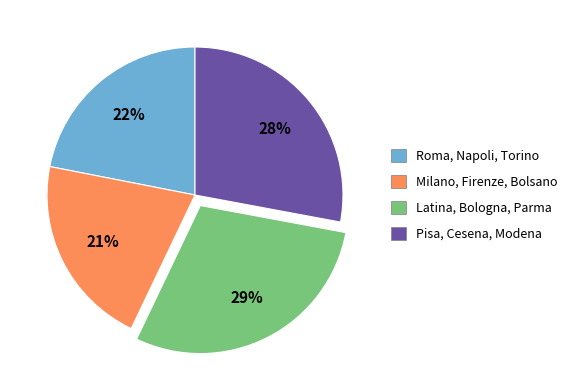

Do Roma, Napoli, Torino and Latina, Bologna, Parma together represent more than half of the pie?

Yes